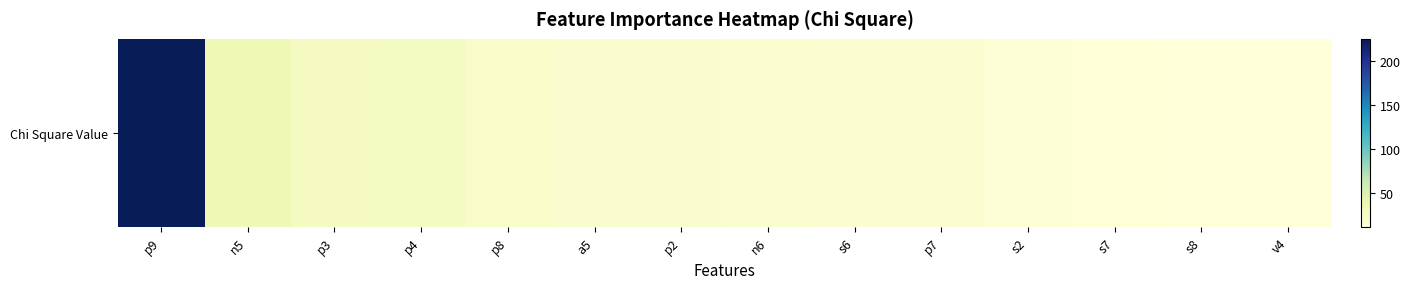

Approximately how many times larger is the value at s8 compared to s7?

0.9